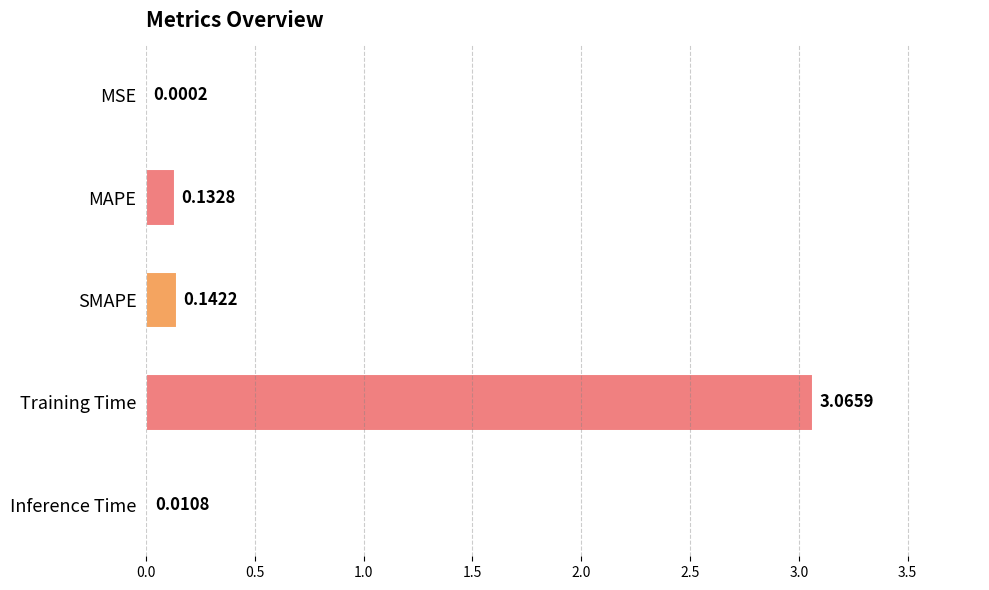

What is the change in value from MSE to Training Time?

+3.1